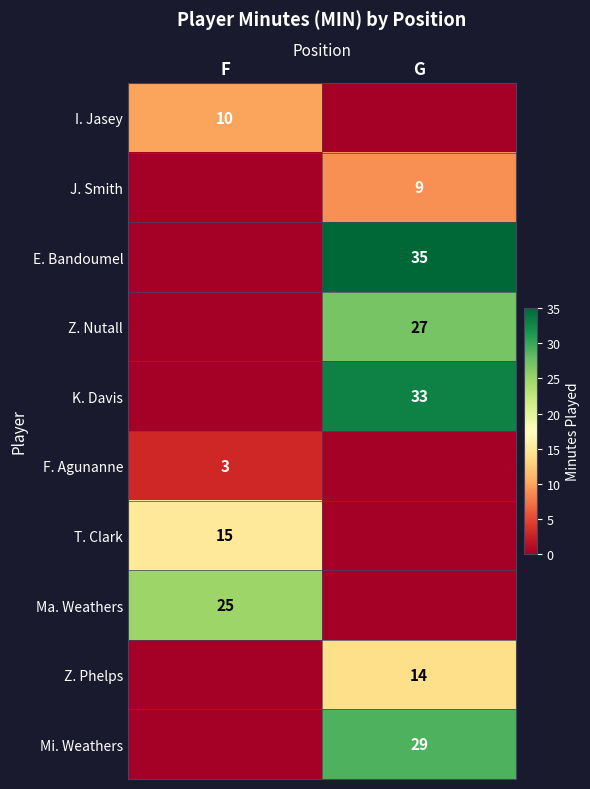

True or false: T. Clark has a value of 9 at F.

False